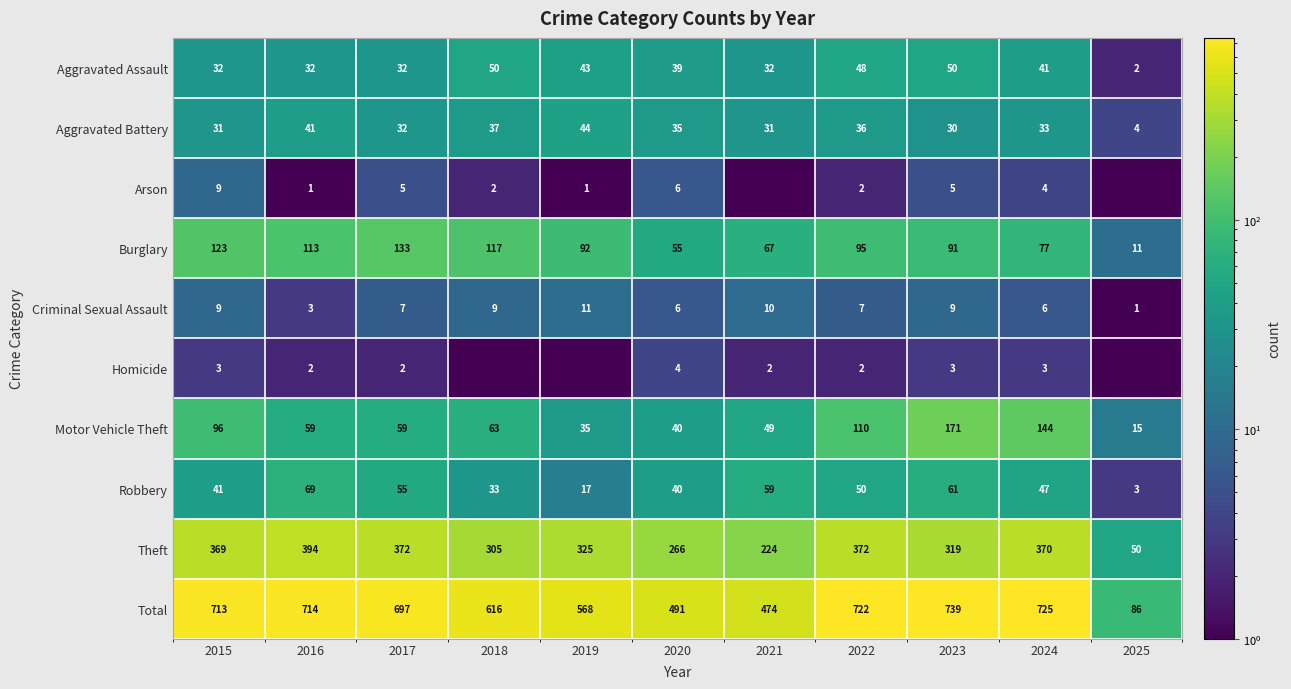

At how many categories does at least one series exceed 663?

6